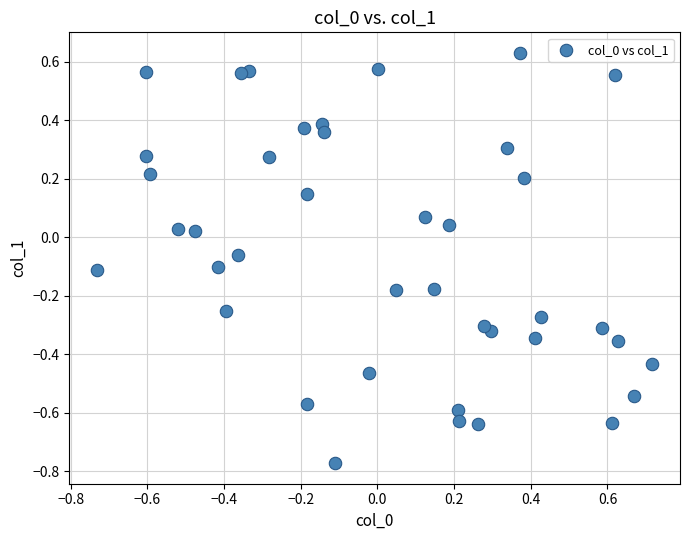

What is the range of X values (max minus min)?

1.4